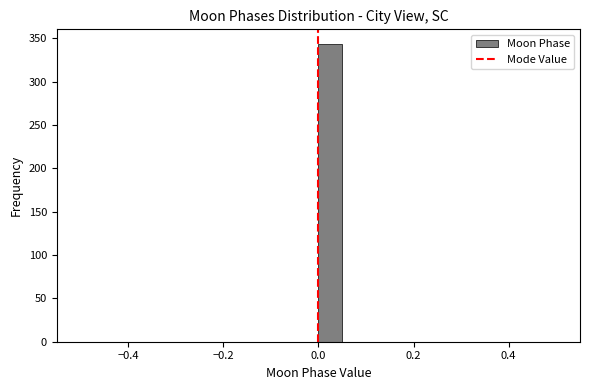

Read against the x-axis, roughly where is the centre of the tallest bar?

0.02